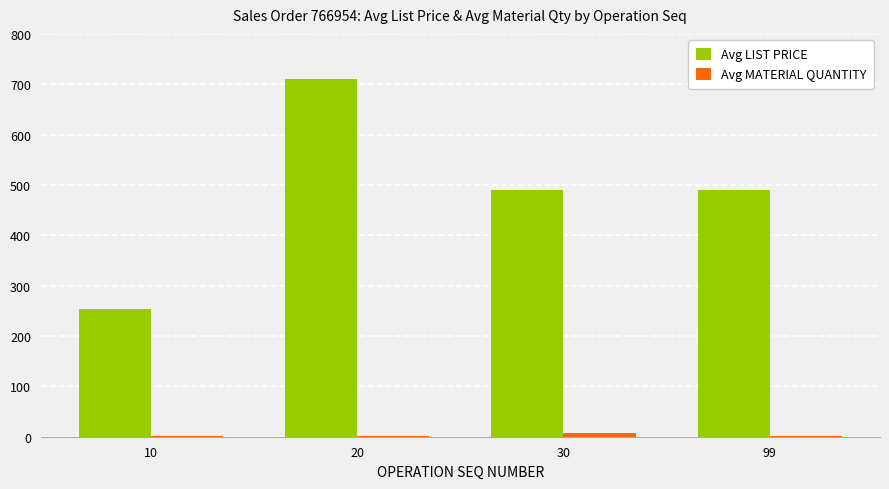

True or false: Avg MATERIAL QUANTITY has a value of 2.0 at 99.

True